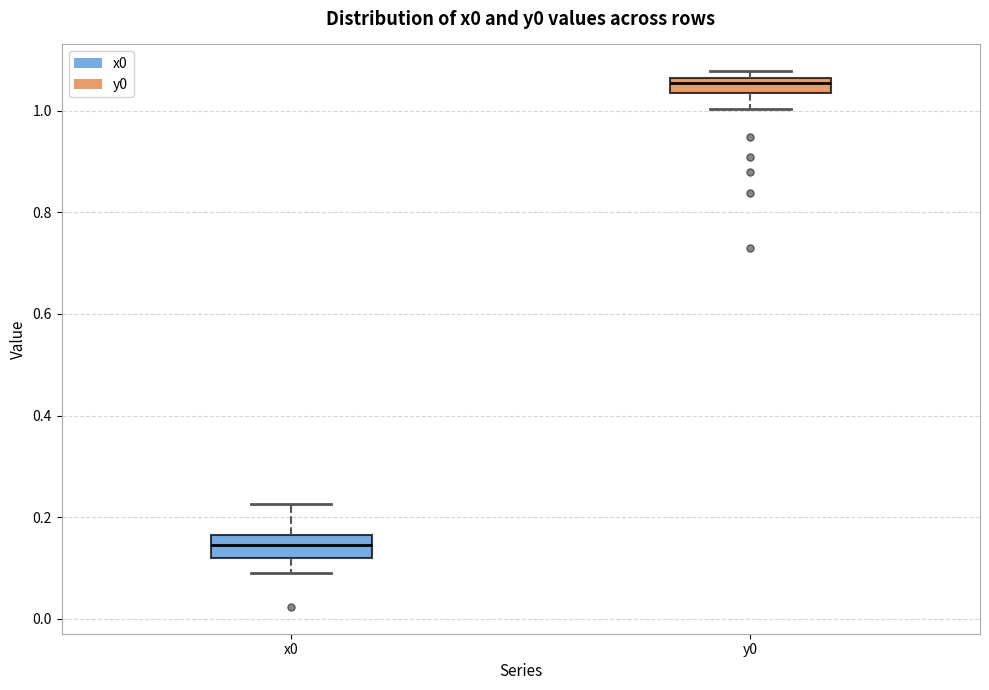

Which box has the highest median line?

y0